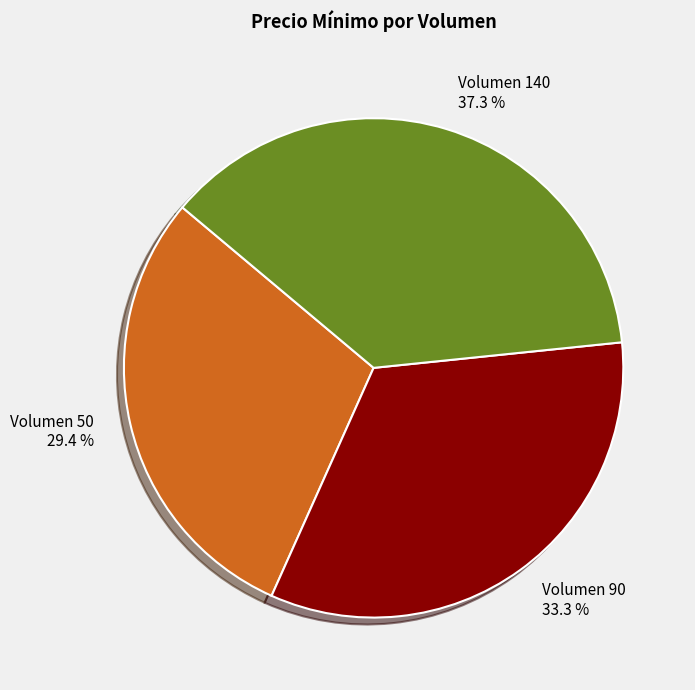

Rank the categories by value from lowest to highest.

Volumen 50 29.4 %, Volumen 90 33.3 %, Volumen 140 37.3 %